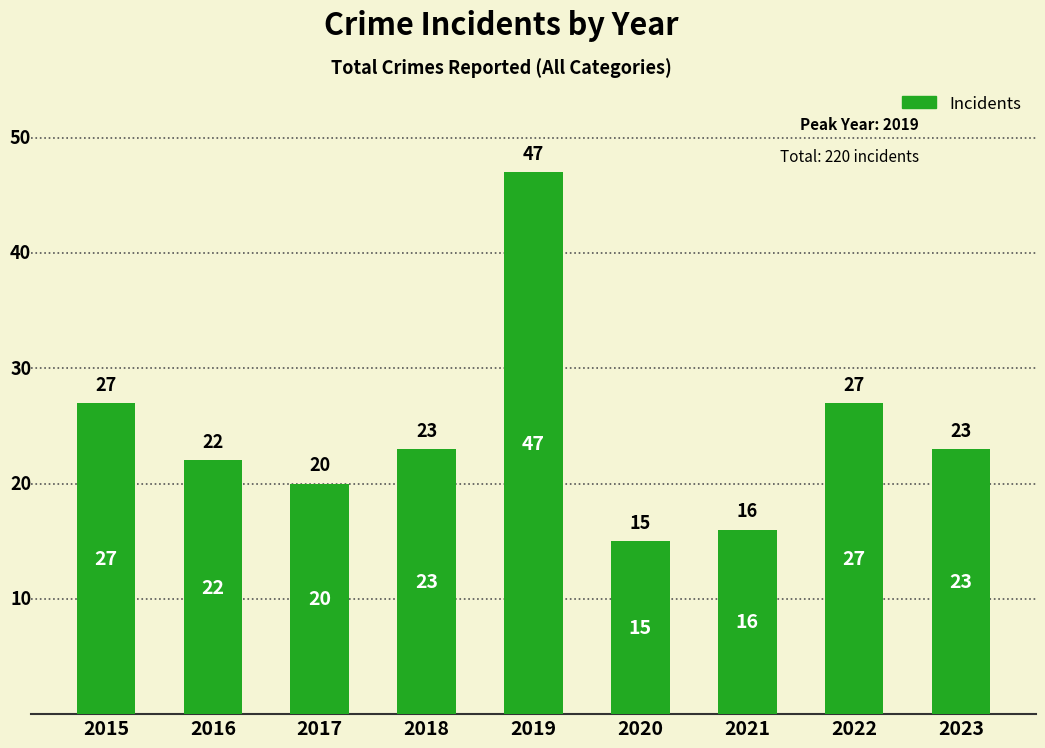

What is the value of the 4th bar from the left?

23